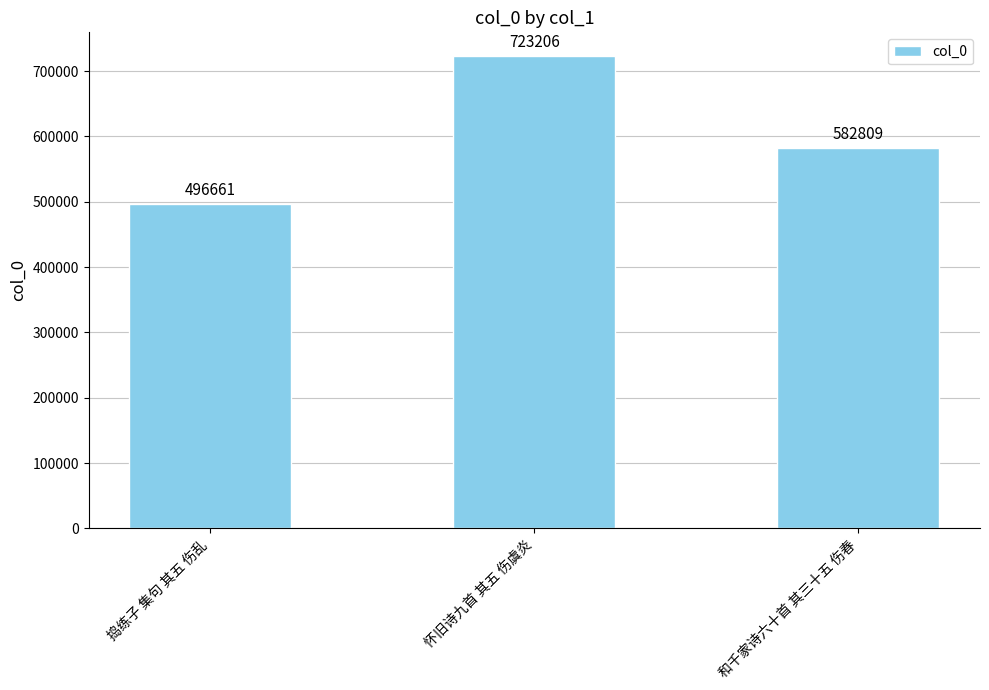

What position from the left is 怀旧诗九首 其五 伤虞炎?

2